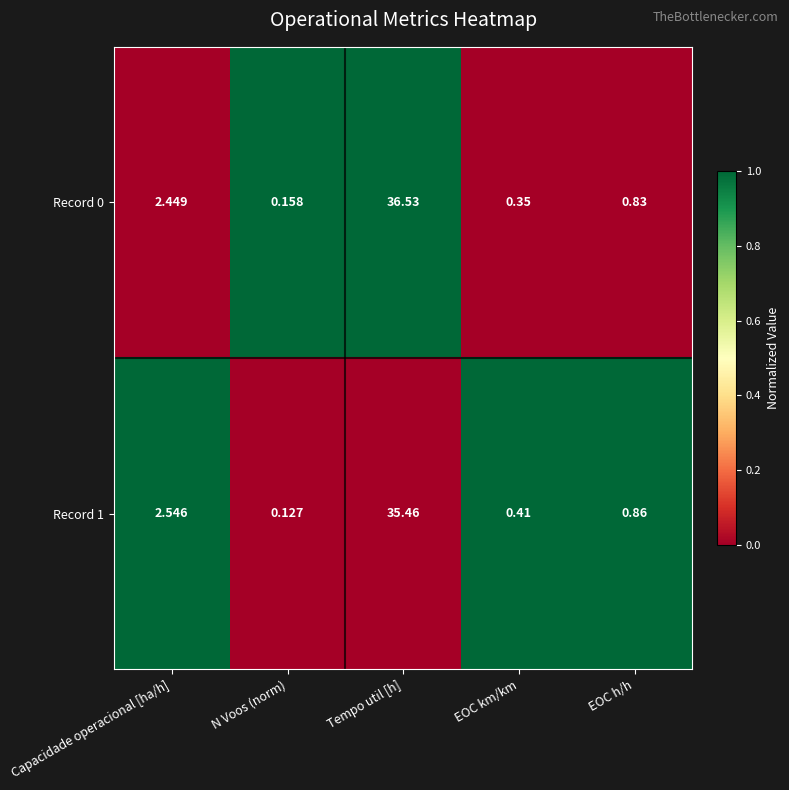

At which category is the sum across all series the highest?

Tempo util [h]